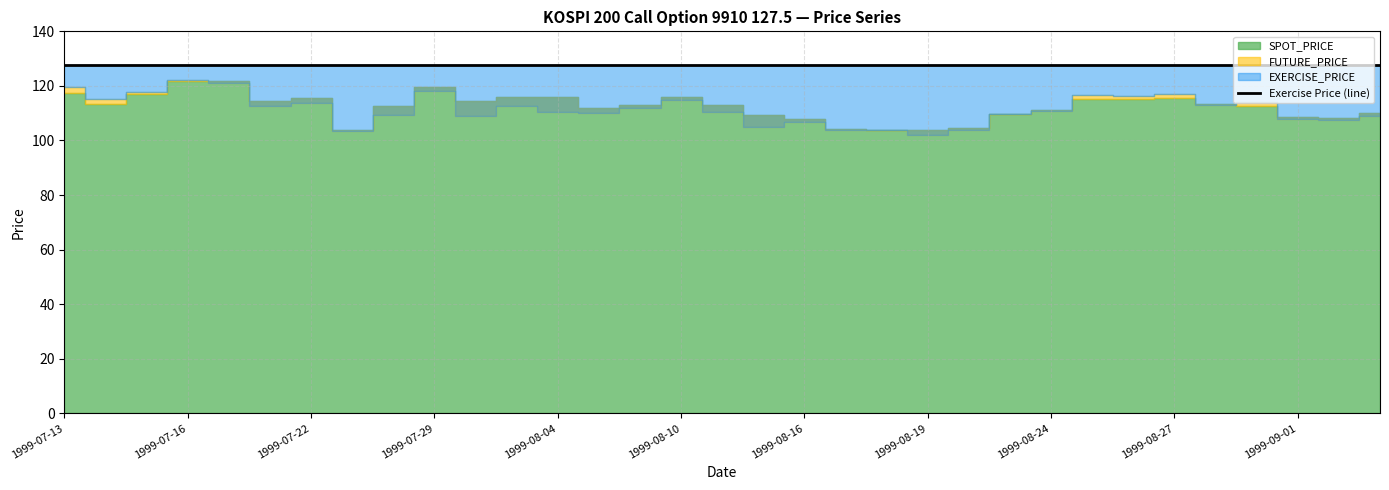

Reading left to right, extract all data points from this chart.

SPOT_PRICE: 1999-07-13=117.4	1999-07-14=113.3	1999-07-15=117.2	1999-07-16=121.8	1999-07-19=122.0	1999-07-21=114.4	1999-07-22=115.8	1999-07-26=103.9	1999-07-28=112.6	1999-07-29=119.6	1999-08-02=114.5	1999-08-03=115.8	1999-08-04=116.0	1999-08-05=112.0	1999-08-09=113.0	1999-08-10=115.9	1999-08-12=113.2	1999-08-13=109.2	1999-08-16=108.0	1999-08-17=104.2	1999-08-18=104.0	1999-08-19=103.7	1999-08-20=104.7	1999-08-23=109.5	1999-08-24=111.3	1999-08-25=115.4	1999-08-26=115.2	1999-08-27=115.7	1999-08-30=113.4	1999-08-31=112.8	1999-09-01=108.8	1999-09-02=108.3	1999-09-03=110.1
FUTURE_PRICE: 1999-07-13=119.5	1999-07-14=115.0	1999-07-15=117.7	1999-07-16=122.0	1999-07-19=121.1	1999-07-21=112.6	1999-07-22=113.9	1999-07-26=103.5	1999-07-28=109.5	1999-07-29=118.0	1999-08-02=109.1	1999-08-03=112.7	1999-08-04=110.3	1999-08-05=110.0	1999-08-09=111.8	1999-08-10=115.0	1999-08-12=110.5	1999-08-13=105.1	1999-08-16=107.0	1999-08-17=103.7	1999-08-18=103.8	1999-08-19=102.1	1999-08-20=104.0	1999-08-23=109.8	1999-08-24=111.0	1999-08-25=116.5	1999-08-26=116.4	1999-08-27=116.9	1999-08-30=113.0	1999-08-31=114.0	1999-09-01=108.0	1999-09-02=107.4	1999-09-03=109.0
EXERCISE_PRICE: 1999-07-13=127.5	1999-07-14=127.5	1999-07-15=127.5	1999-07-16=127.5	1999-07-19=127.5	1999-07-21=127.5	1999-07-22=127.5	1999-07-26=127.5	1999-07-28=127.5	1999-07-29=127.5	1999-08-02=127.5	1999-08-03=127.5	1999-08-04=127.5	1999-08-05=127.5	1999-08-09=127.5	1999-08-10=127.5	1999-08-12=127.5	1999-08-13=127.5	1999-08-16=127.5	1999-08-17=127.5	1999-08-18=127.5	1999-08-19=127.5	1999-08-20=127.5	1999-08-23=127.5	1999-08-24=127.5	1999-08-25=127.5	1999-08-26=127.5	1999-08-27=127.5	1999-08-30=127.5	1999-08-31=127.5	1999-09-01=127.5	1999-09-02=127.5	1999-09-03=127.5